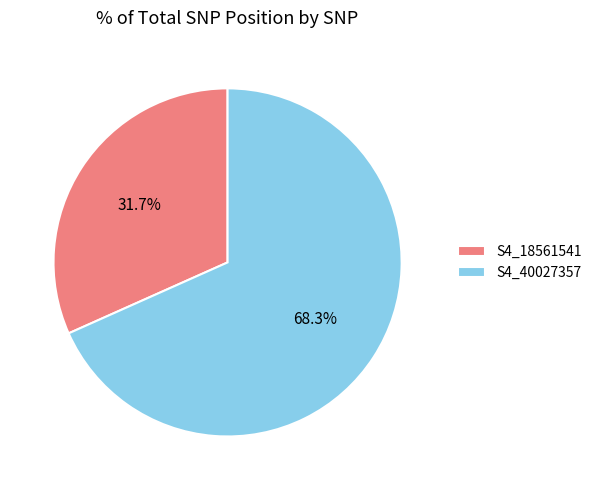

To the nearest percent, what is the difference between the S4_18561541 and S4_40027357 slice percentages?

37%